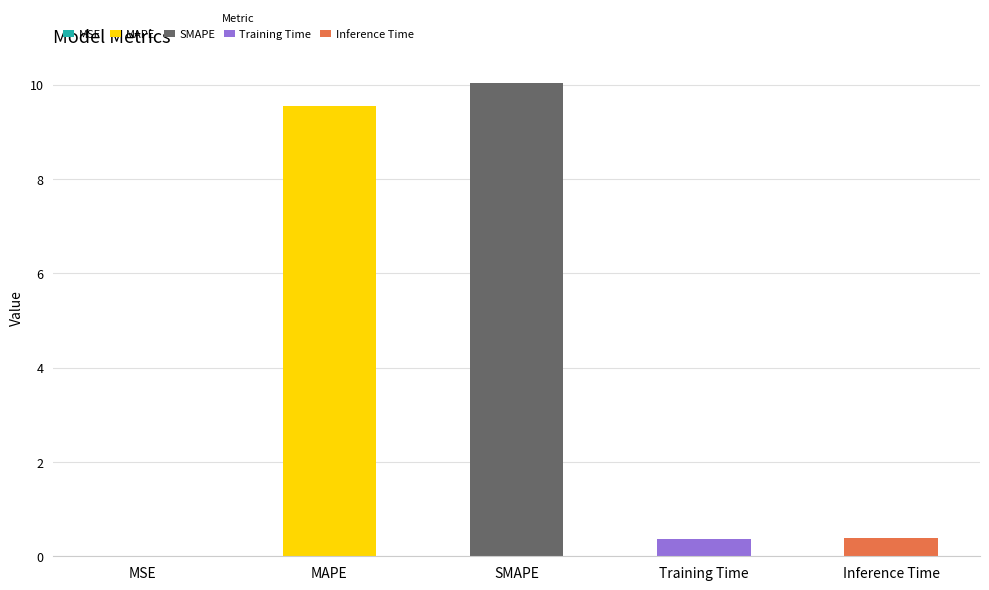

What is the label of the 1st bar from the left?

MSE